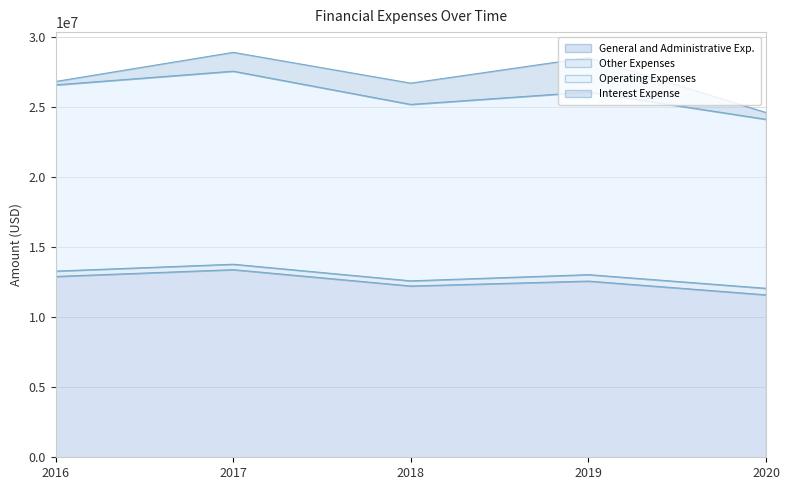

At which label does Operating Expenses reach its peak?

2017